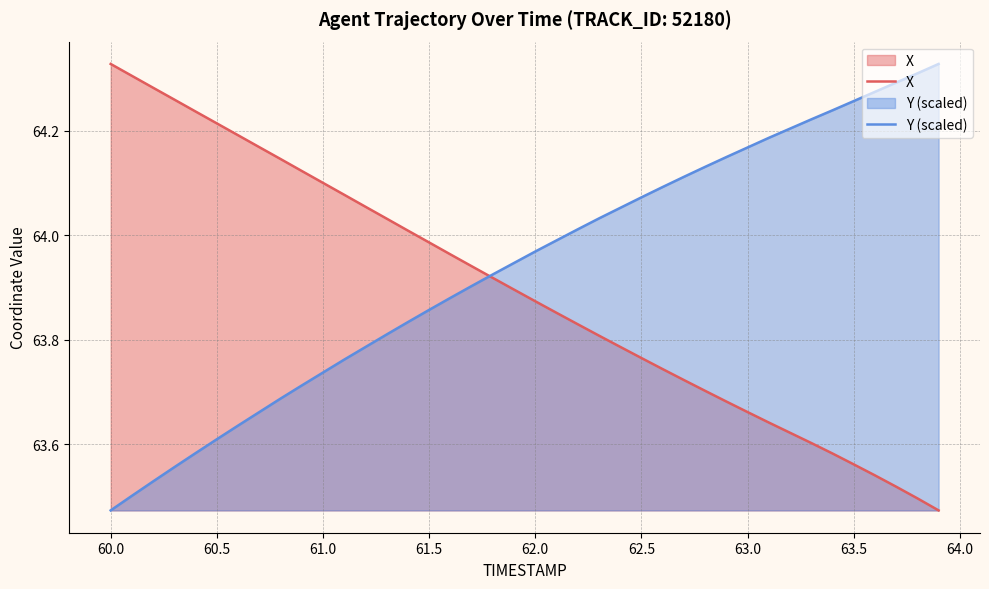

List the series in order of their overall mean, highest first.

Y (scaled), X